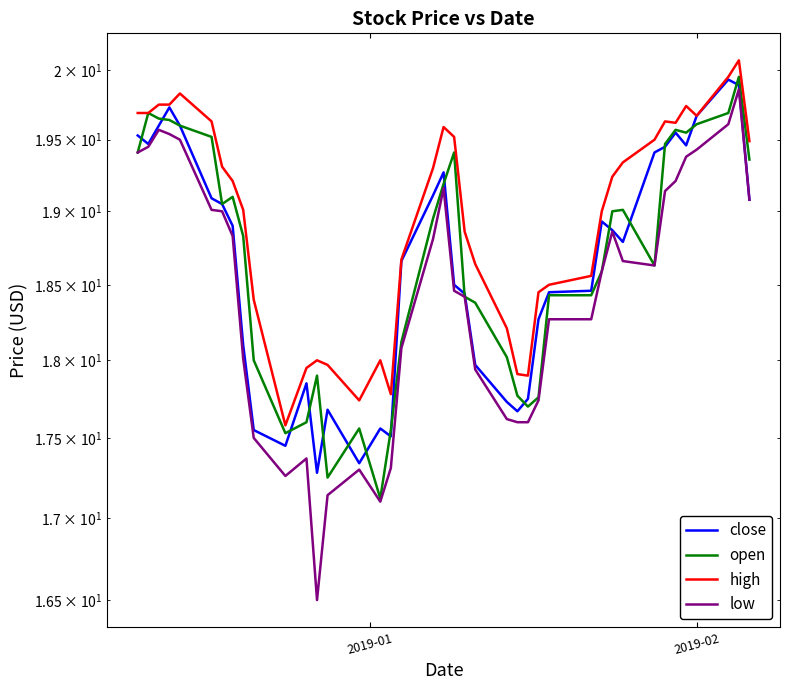

True or false: open and low cross at least once.

False